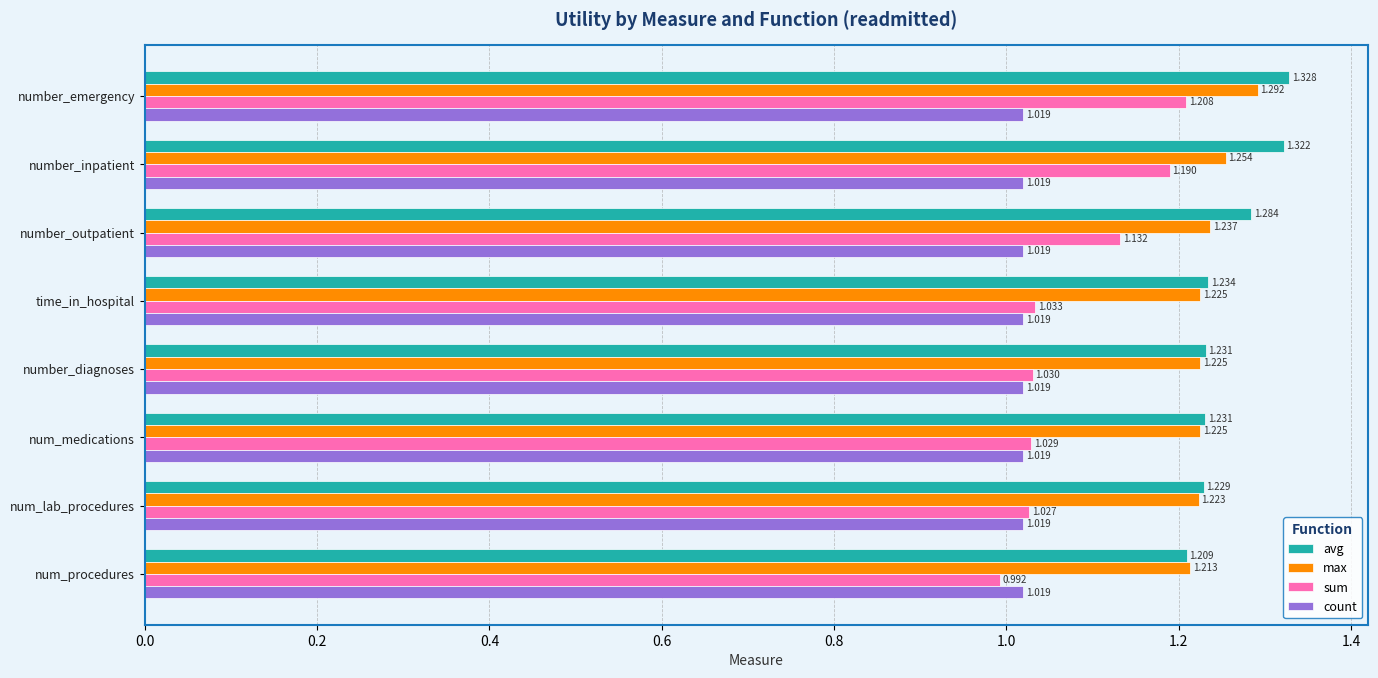

What are all the series names shown in the legend?

avg, max, sum, count